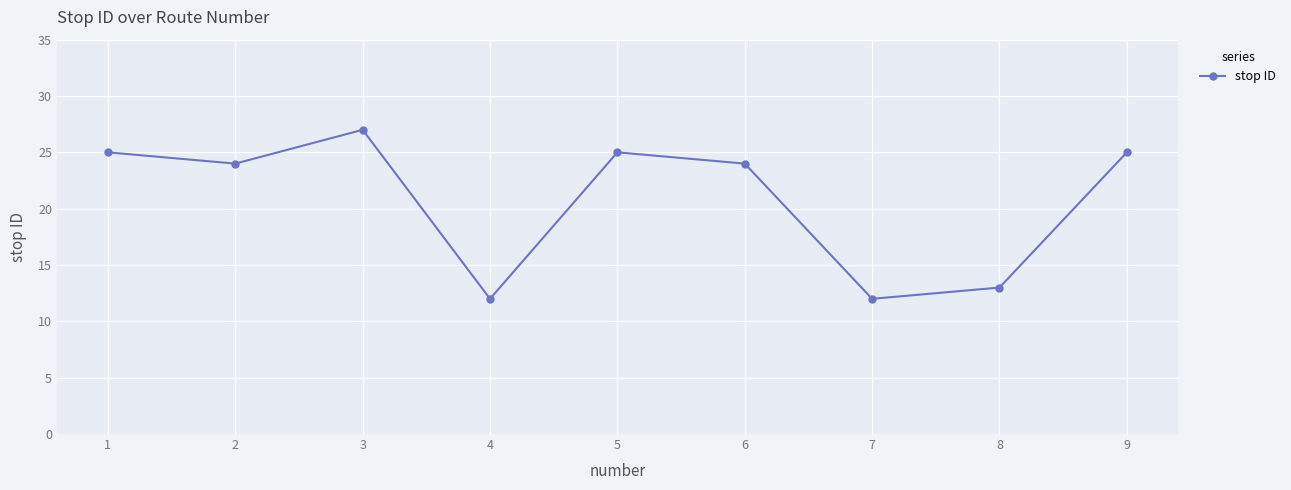

What is the minimum value shown in the chart?

12